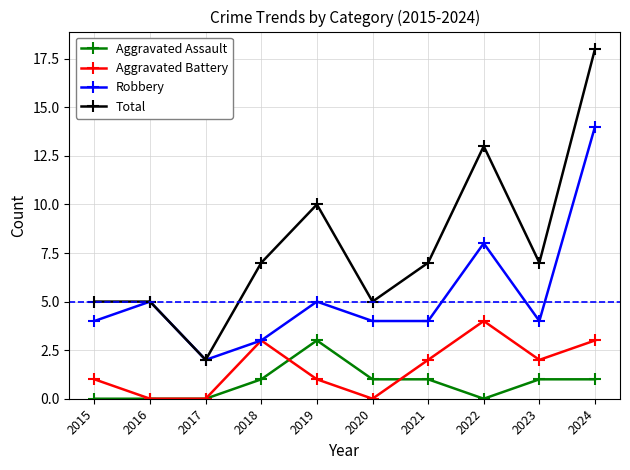

True or false: Total and Aggravated Battery cross at least once.

False